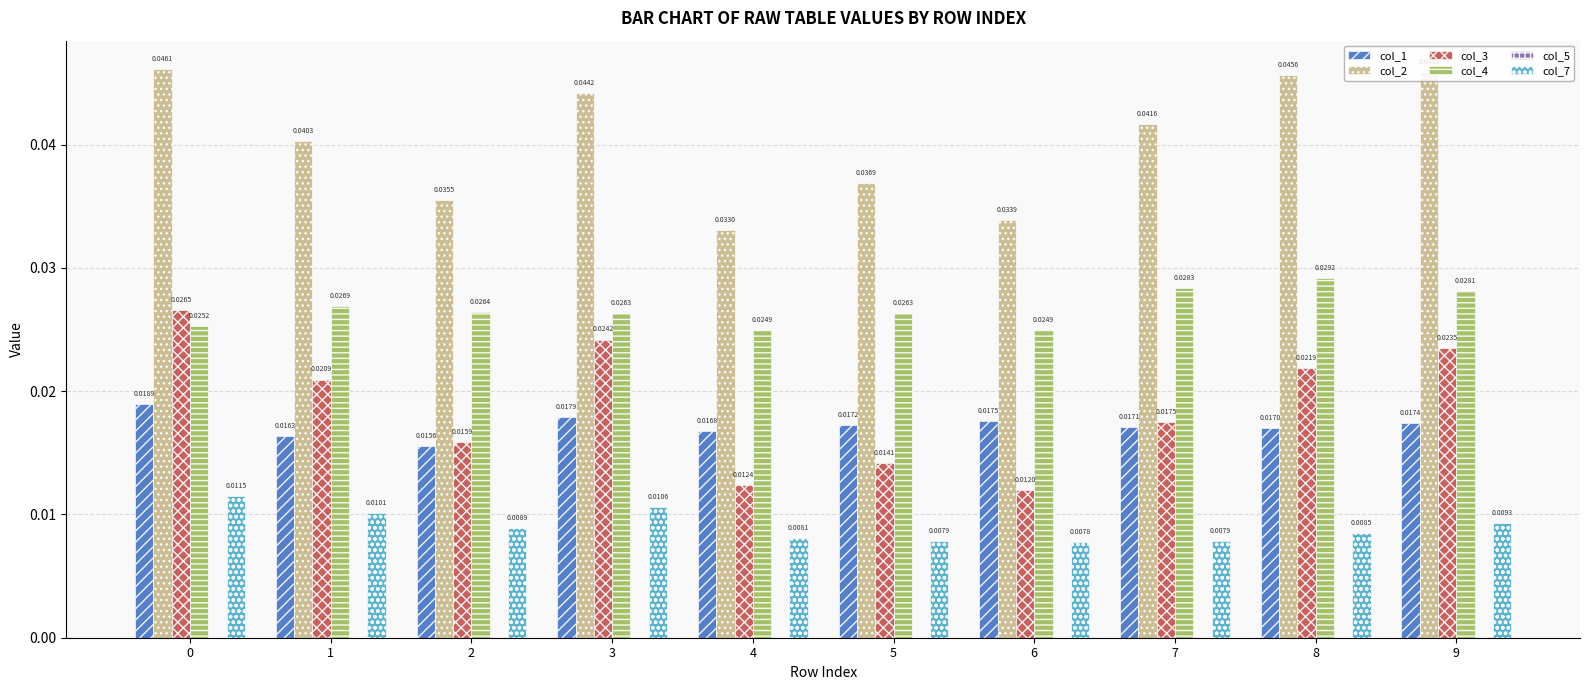

What is the total value across all series at 9?

0.1